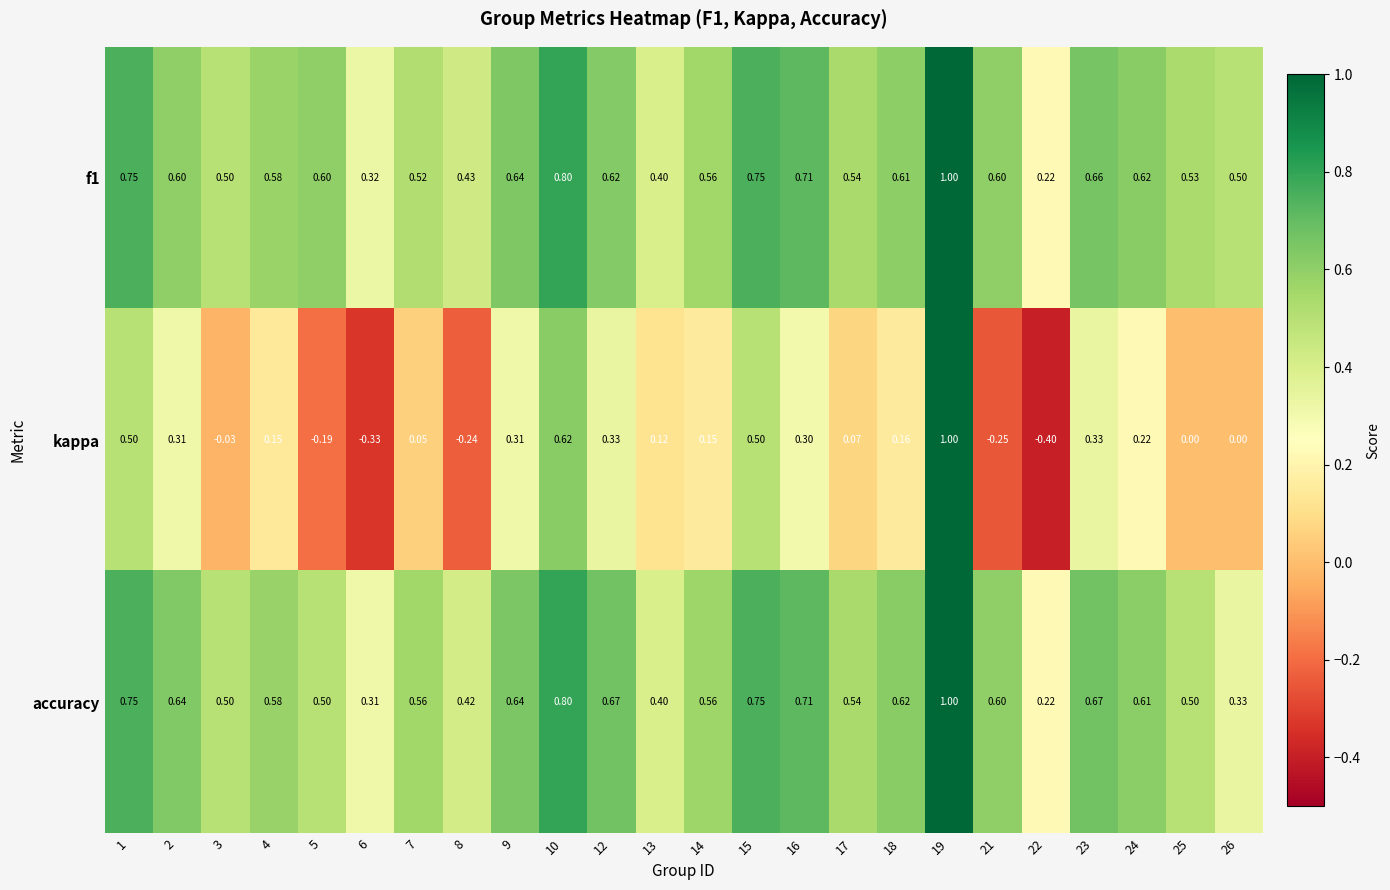

Which series has the widest spread of values?

kappa